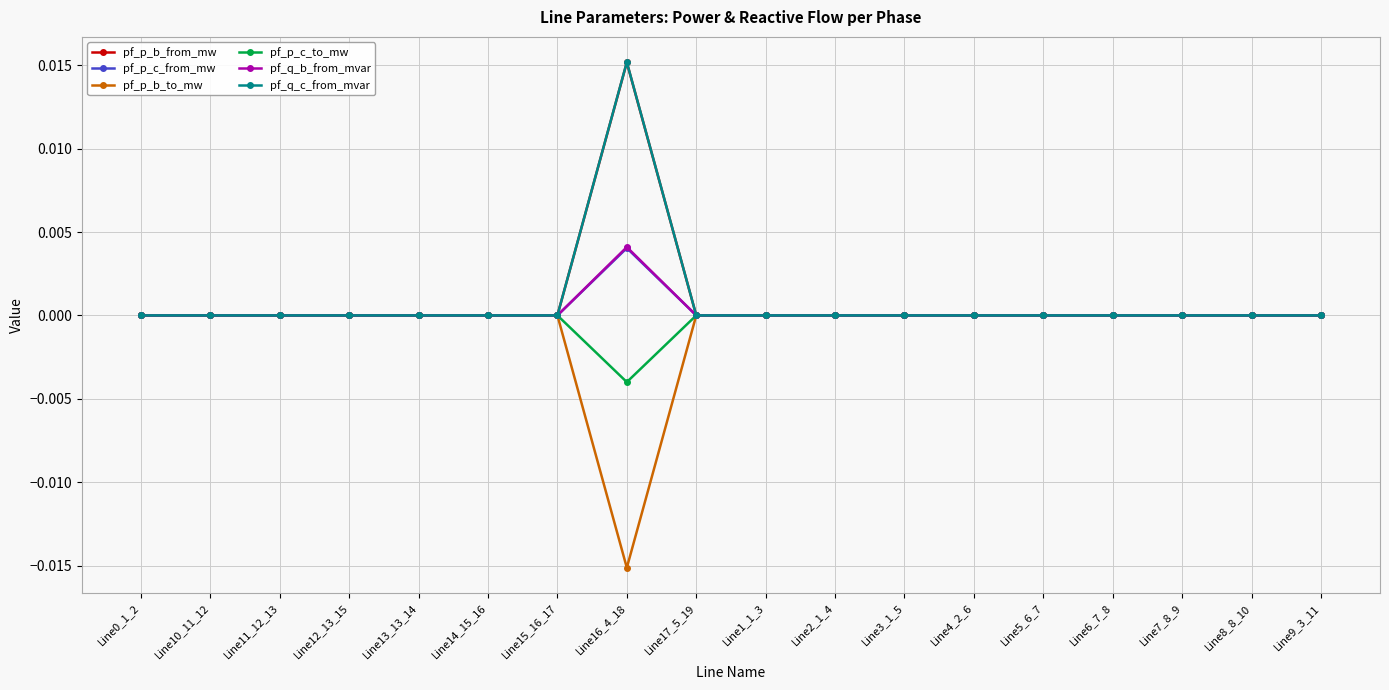

What is the label of the 14th point from the right?

Line13_13_14